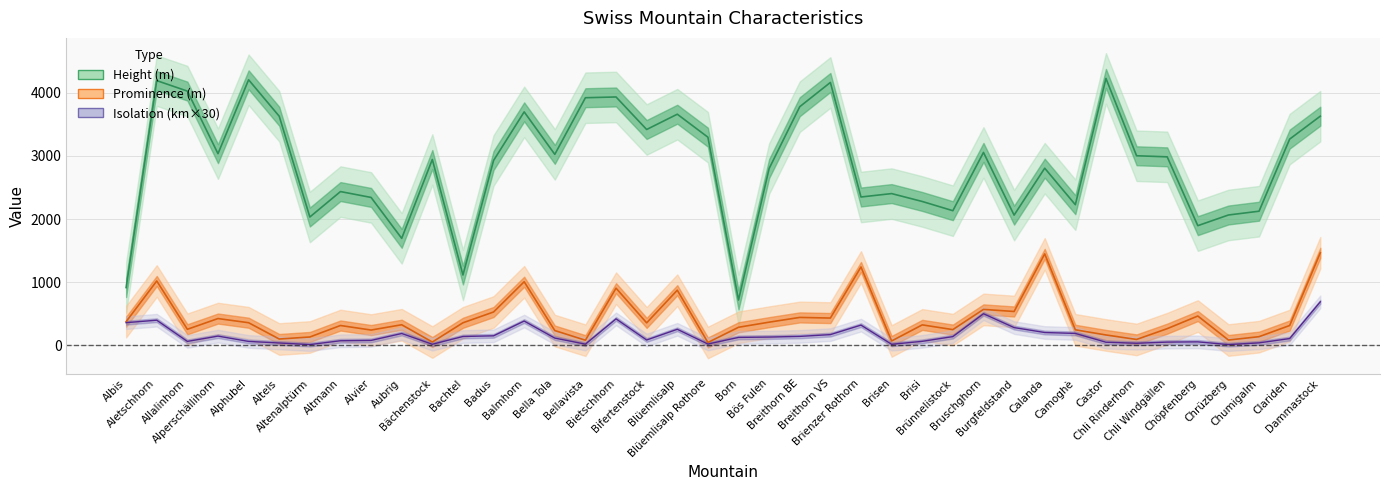

True or false: Prominence (m) has more than 1 interior local peaks.

True